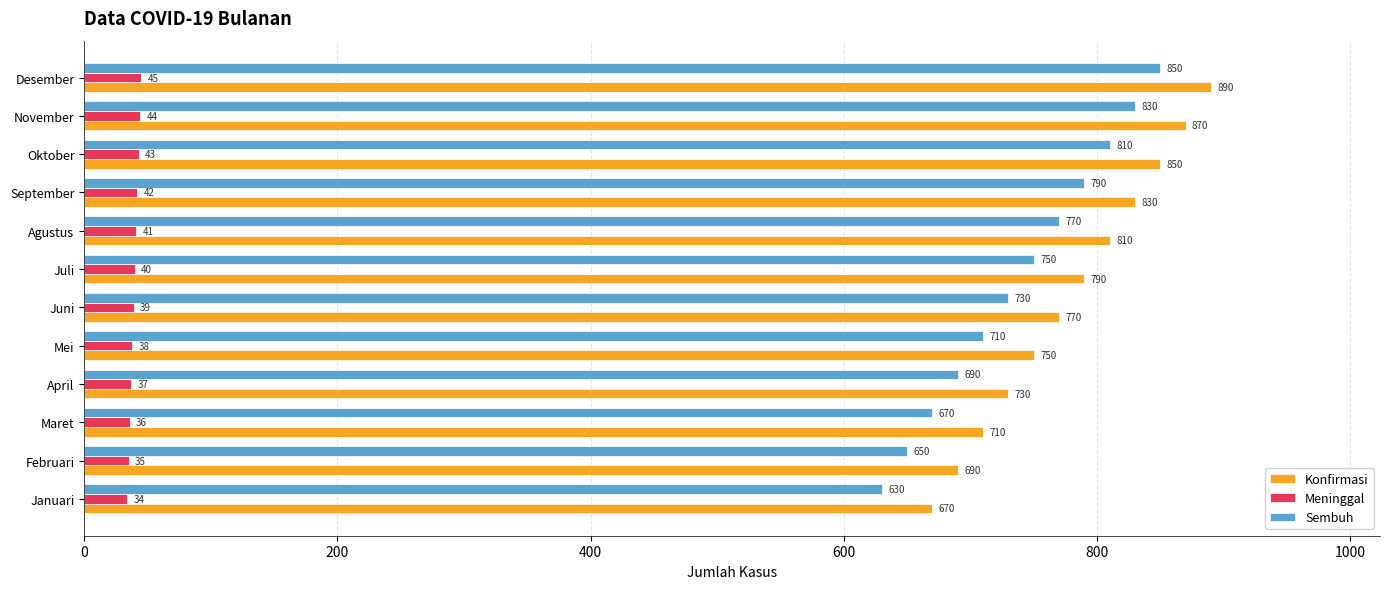

What is the spread (max minus min) of values at November?

826